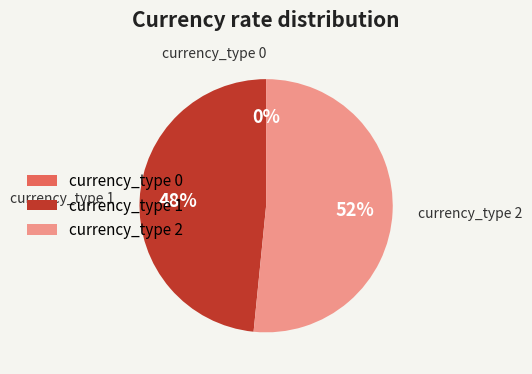

Between currency_type 2 and currency_type 1, which is larger?

currency_type 2